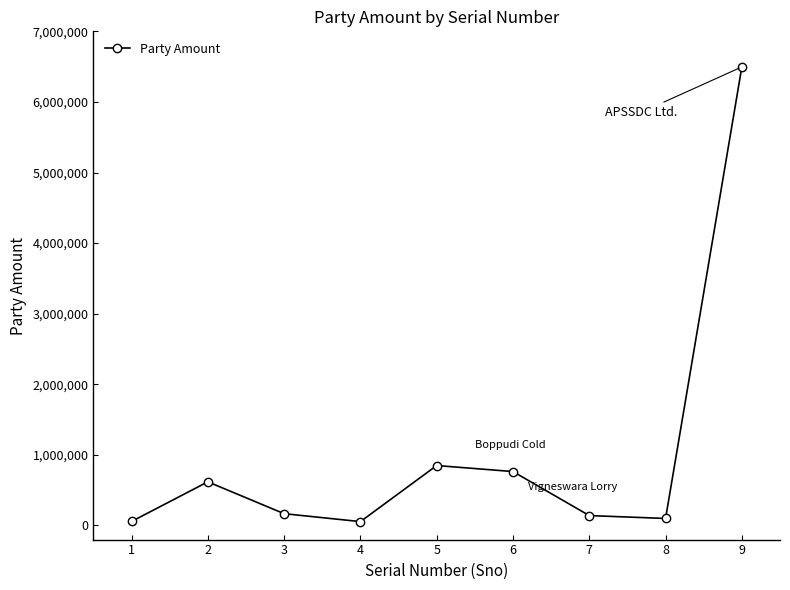

The value at 2 is 1083105. True or false?

False